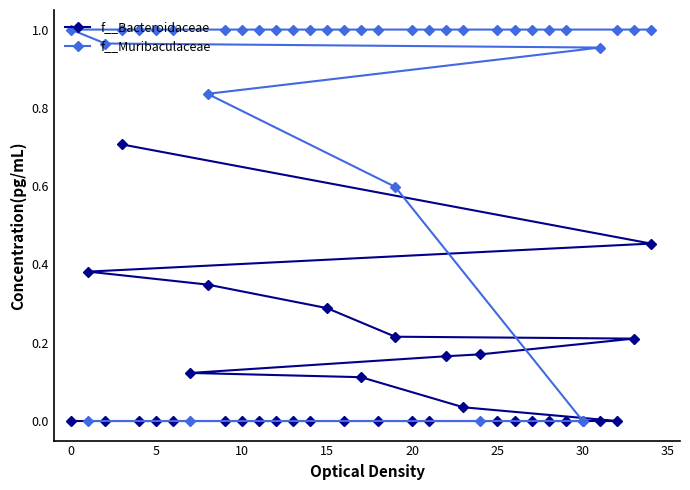

What are all the series names shown in the legend?

f__Bacteroidaceae, f__Muribaculaceae